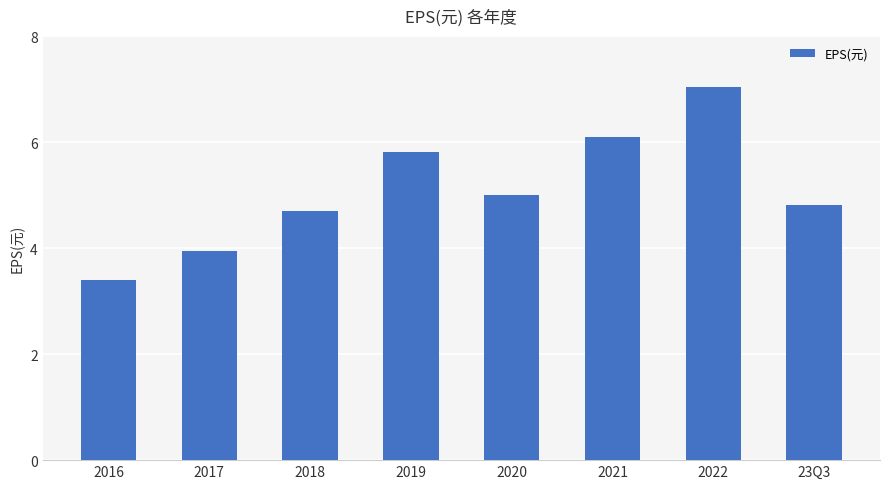

What is the maximum value shown in the chart?

7.0